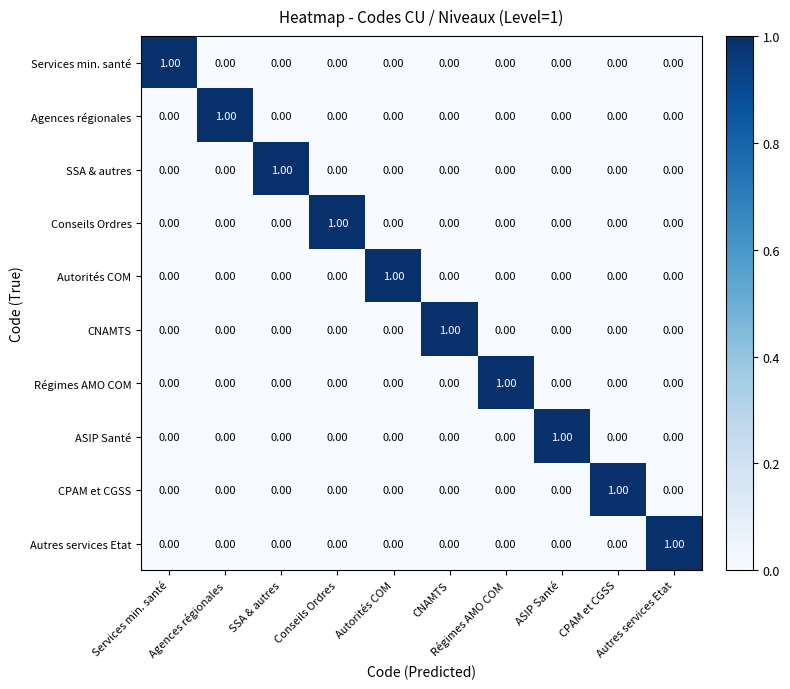

At how many categories does at least one series exceed 0?

10